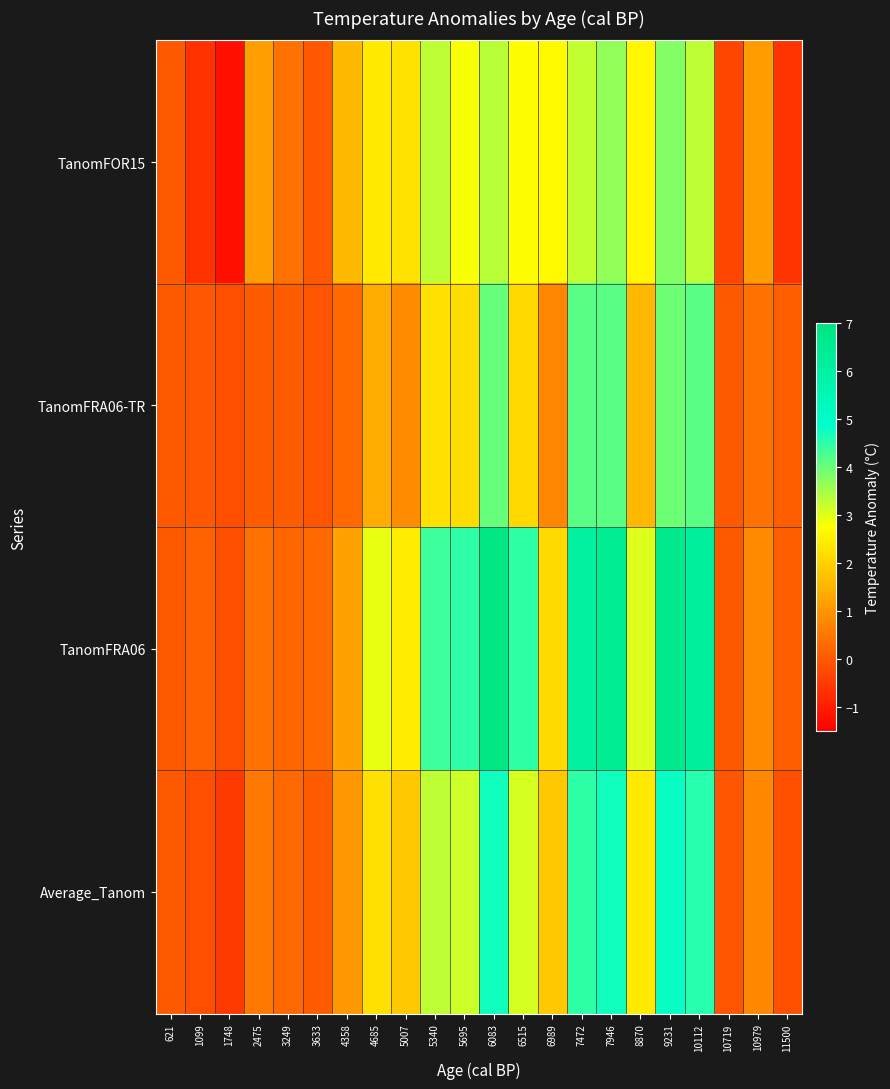

Reading left to right, list all the values displayed in this chart.

TanomFOR15: 621=0.0	1099=-0.7	1748=-1.2	2475=1.2	3249=0.4	3633=-0.0	4358=1.6	4685=2.4	5007=2.3	5340=3.3	5695=2.8	6083=3.3	6515=2.7	6989=2.7	7472=3.3	7946=3.7	8870=2.6	9231=3.8	10112=3.3	10719=-0.3	10979=1.1	11500=-0.6
TanomFRA06-TR: 621=0.0	1099=-0.0	1748=-0.2	2475=0.0	3249=0.0	3633=-0.1	4358=0.3	4685=1.4	5007=0.8	5340=2.2	5695=2.2	6083=4.0	6515=2.1	6989=0.7	7472=4.1	7946=4.1	8870=1.6	9231=4.0	10112=4.1	10719=0.0	10979=0.4	11500=0.1
TanomFRA06: 621=0.0	1099=0.1	1748=-0.2	2475=0.4	3249=0.2	3633=0.3	4358=1.2	4685=2.9	5007=2.4	5340=4.3	5695=4.5	6083=6.9	6515=4.5	6989=2.1	7472=6.1	7946=6.4	8870=3.0	9231=6.6	10112=6.2	10719=0.0	10979=0.8	11500=0.1
Average_Tanom: 621=0.0	1099=-0.2	1748=-0.5	2475=0.5	3249=0.2	3633=0.1	4358=1.0	4685=2.2	5007=1.8	5340=3.3	5695=3.2	6083=4.7	6515=3.1	6989=1.8	7472=4.5	7946=4.7	8870=2.4	9231=4.8	10112=4.5	10719=-0.1	10979=0.8	11500=-0.1